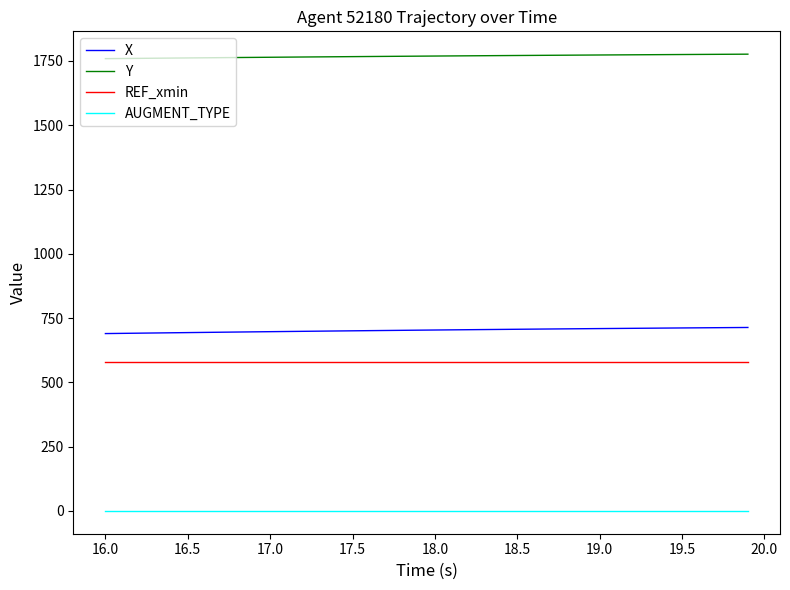

How many series are shown in this chart?

4